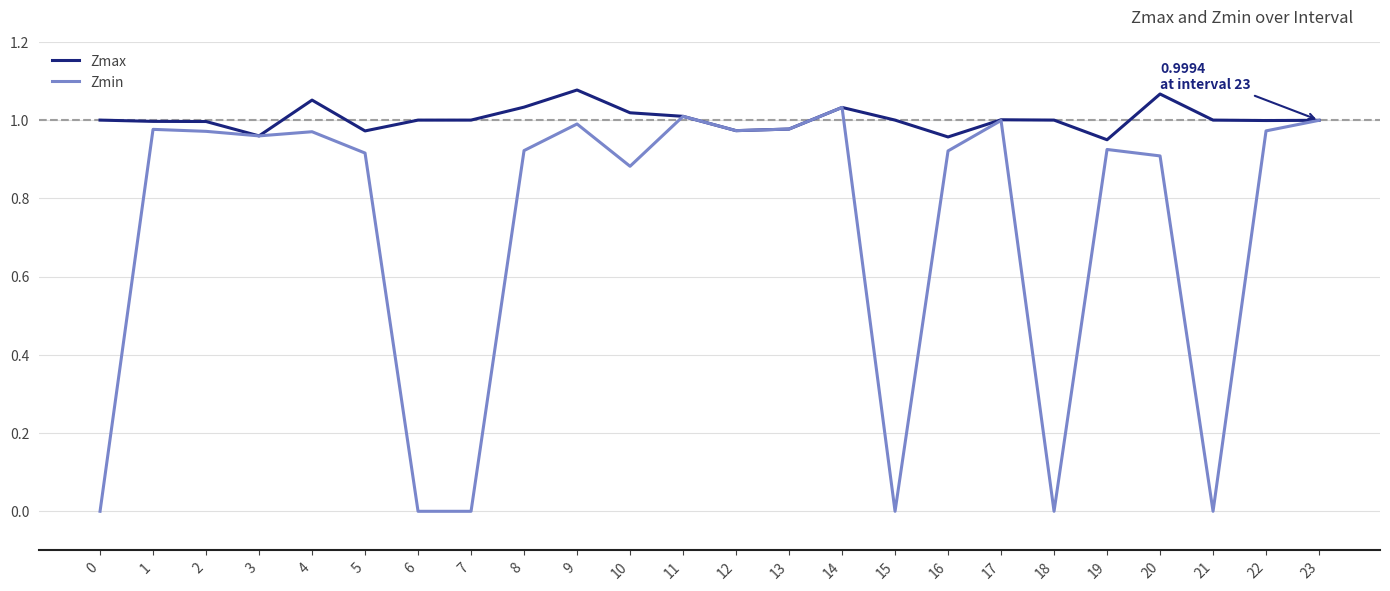

What is the difference between the second highest and second lowest values in the Zmax series?

0.1